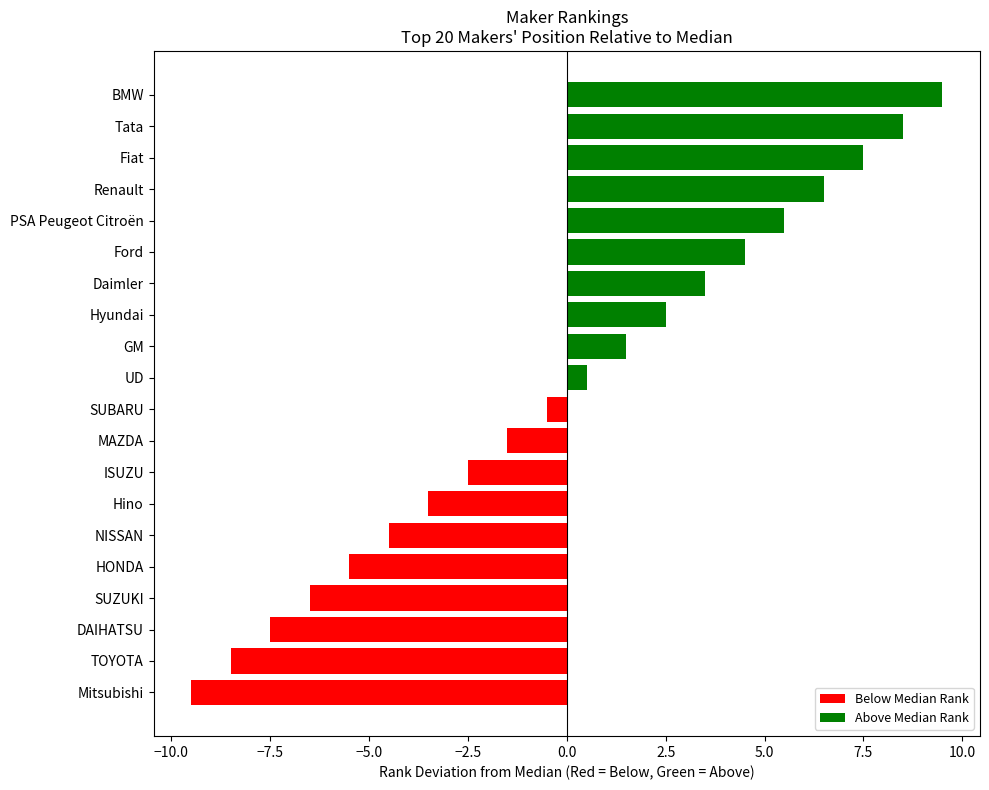

Rank the categories by value from highest to lowest.

BMW, Tata, Fiat, Renault, PSA Peugeot Citroën, Ford, Daimler, Hyundai, GM, UD, SUBARU, MAZDA, ISUZU, Hino, NISSAN, HONDA, SUZUKI, DAIHATSU, TOYOTA, Mitsubishi